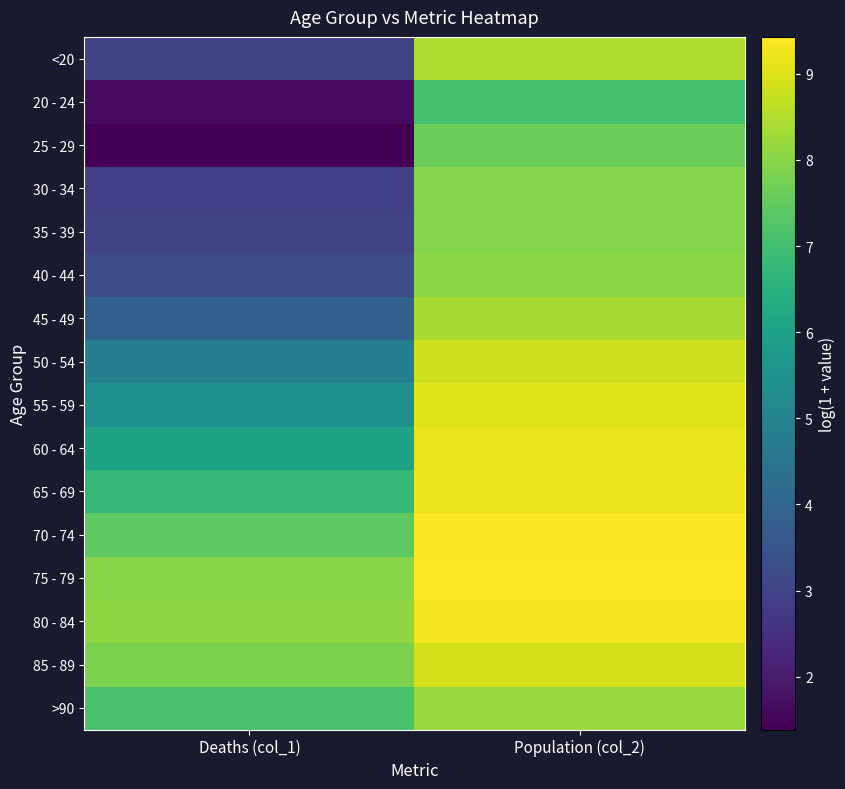

What is the maximum value shown in the chart?

9.4